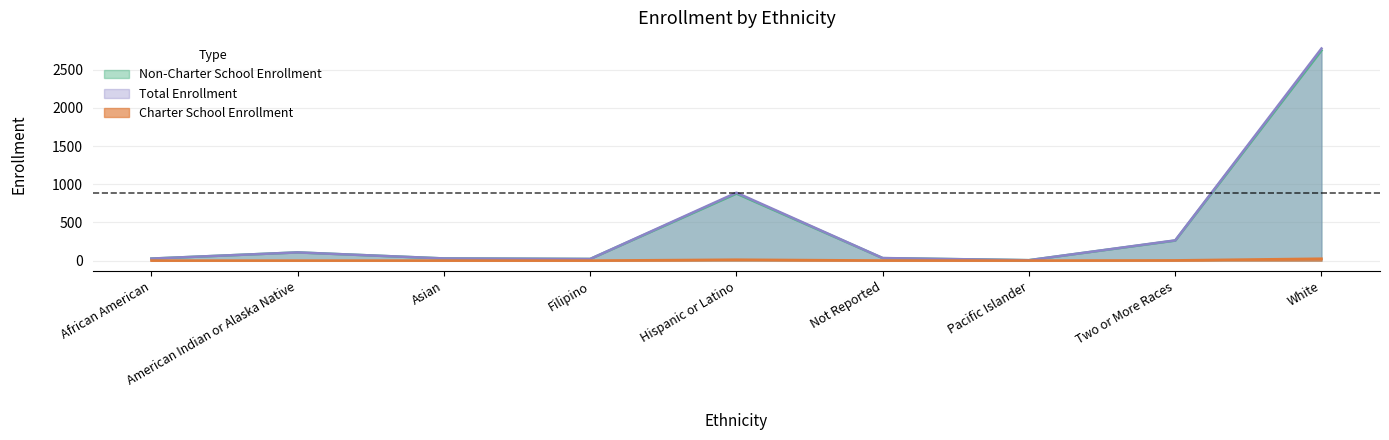

What is the label of the 1st point from the right?

White